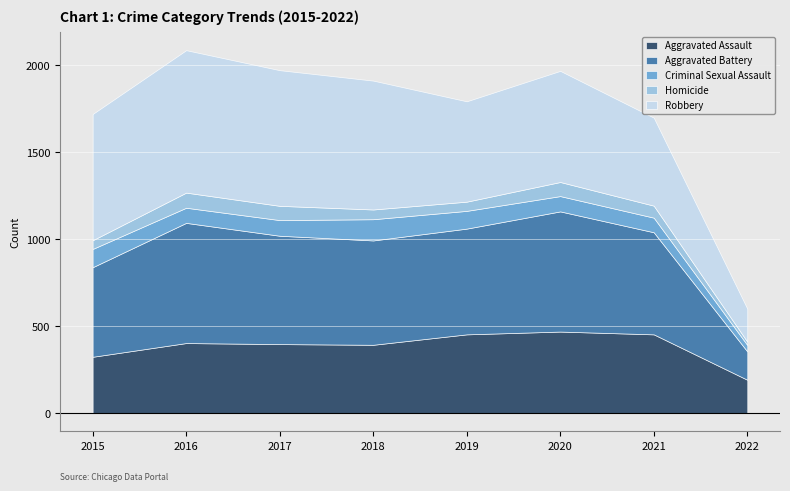

What is the highest value of the Criminal Sexual Assault series?

122